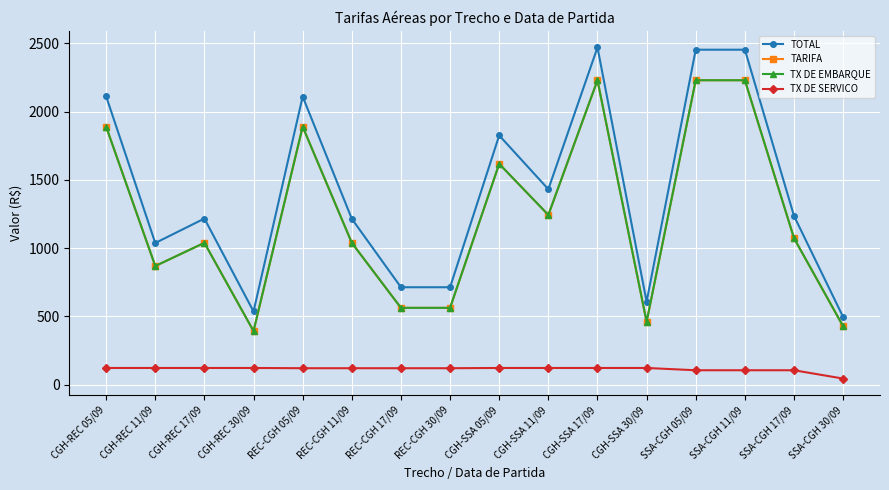

What is the difference between the TX DE EMBARQUE values at SSA-CGH 30/09 and CGH-SSA 11/09?

815.4